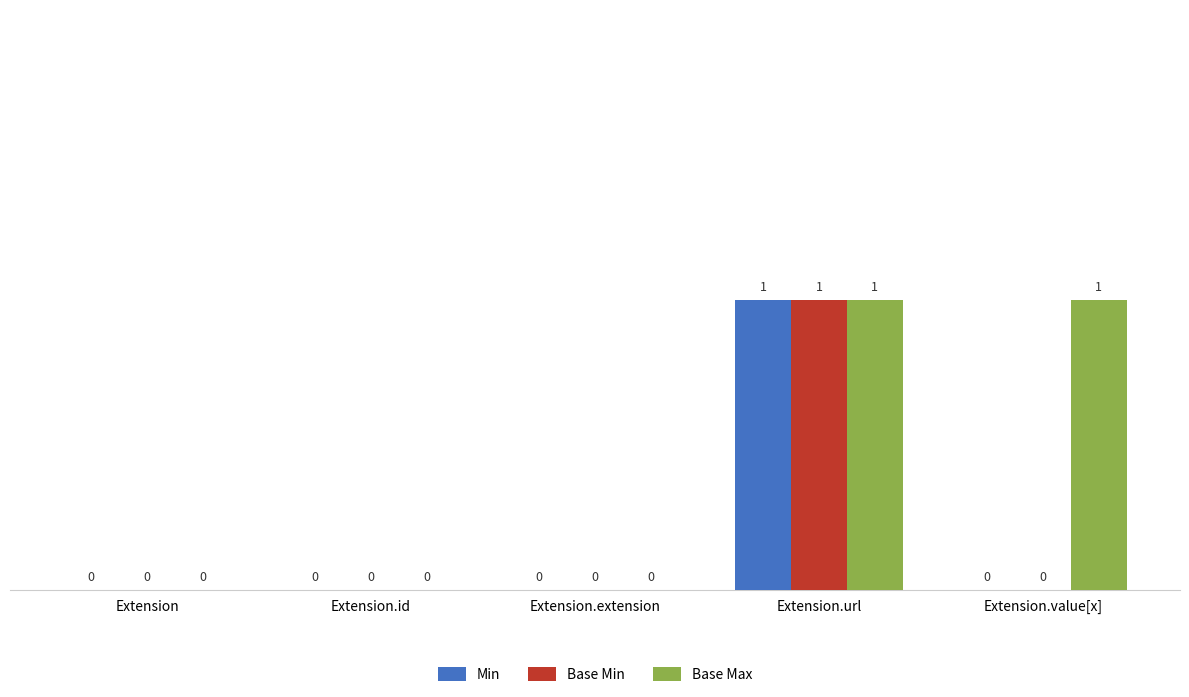

Reading left to right, extract all data points from this chart.

Min: 0	0	0	1	0
Base Min: 0	0	0	1	0
Base Max: 0	0	0	1	1